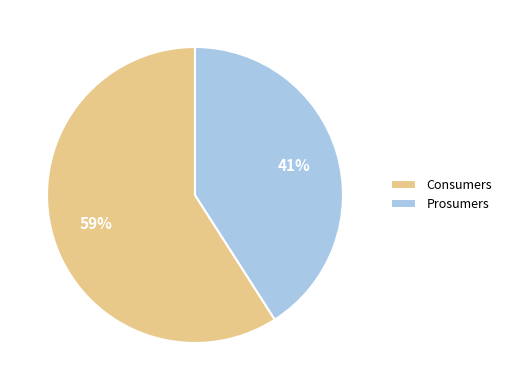

Do Consumers and Prosumers together represent more than half of the pie?

Yes